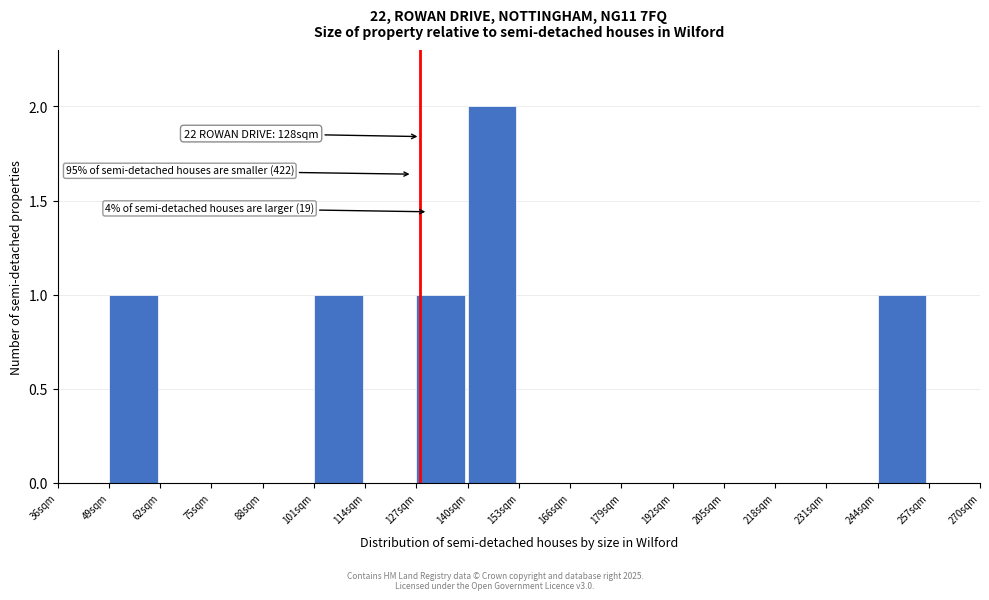

Which range on the x-axis has the tallest bar?

140 to 153